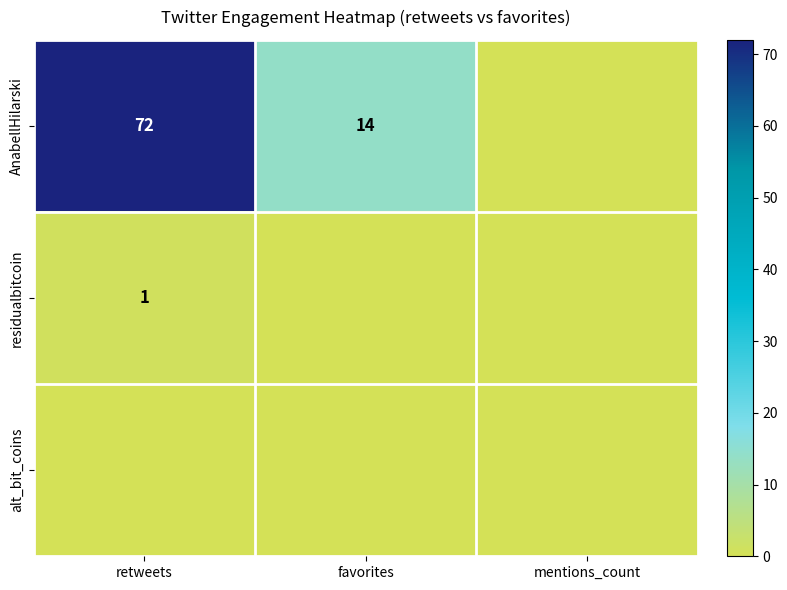

Is it true that AnabellHilarski equals 72 at retweets?

True